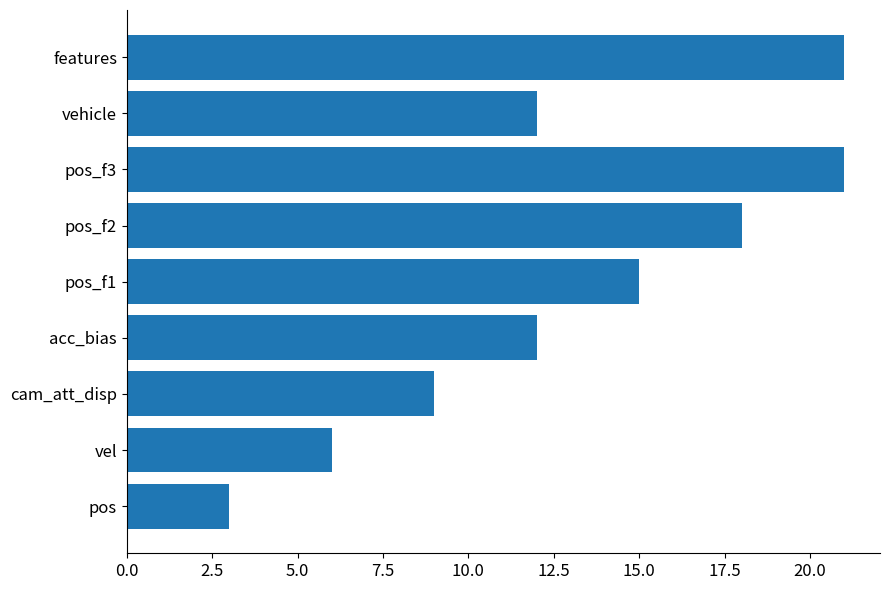

What value does the data have at pos?

3